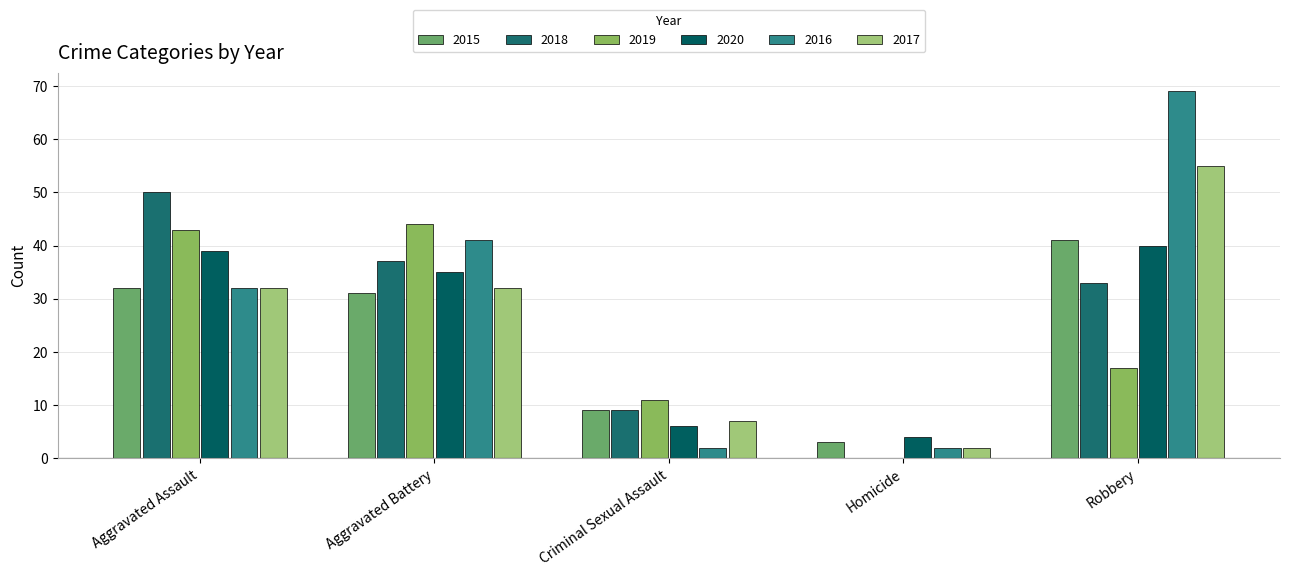

At which category is the sum across all series the highest?

Robbery